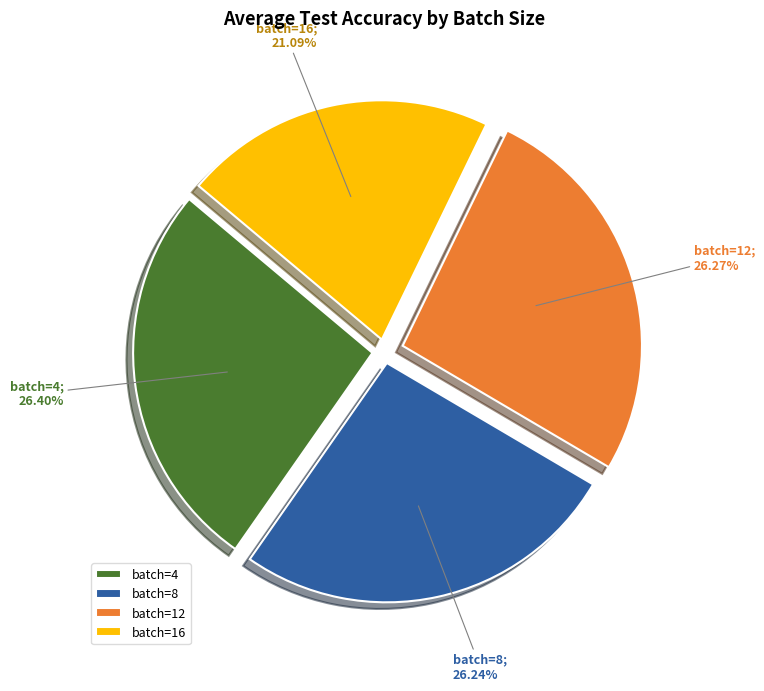

Count the number of slices in the pie.

4